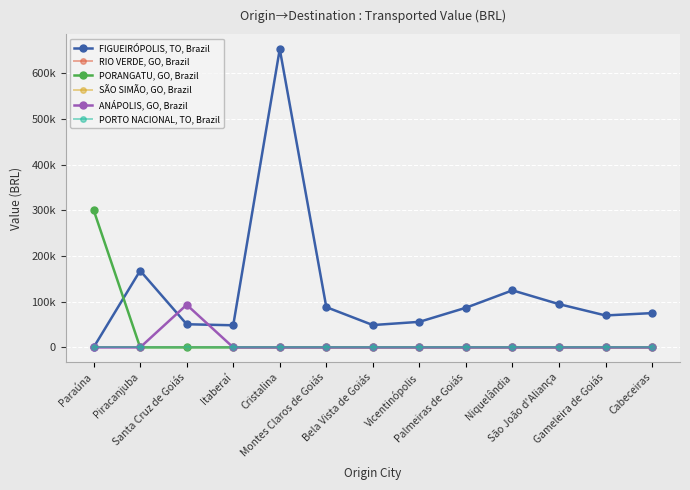

List the series in order of their peak value, highest first.

FIGUEIRÓPOLIS, TO, Brazil, PORANGATU, GO, Brazil, ANÁPOLIS, GO, Brazil, RIO VERDE, GO, Brazil, SÃO SIMÃO, GO, Brazil, PORTO NACIONAL, TO, Brazil